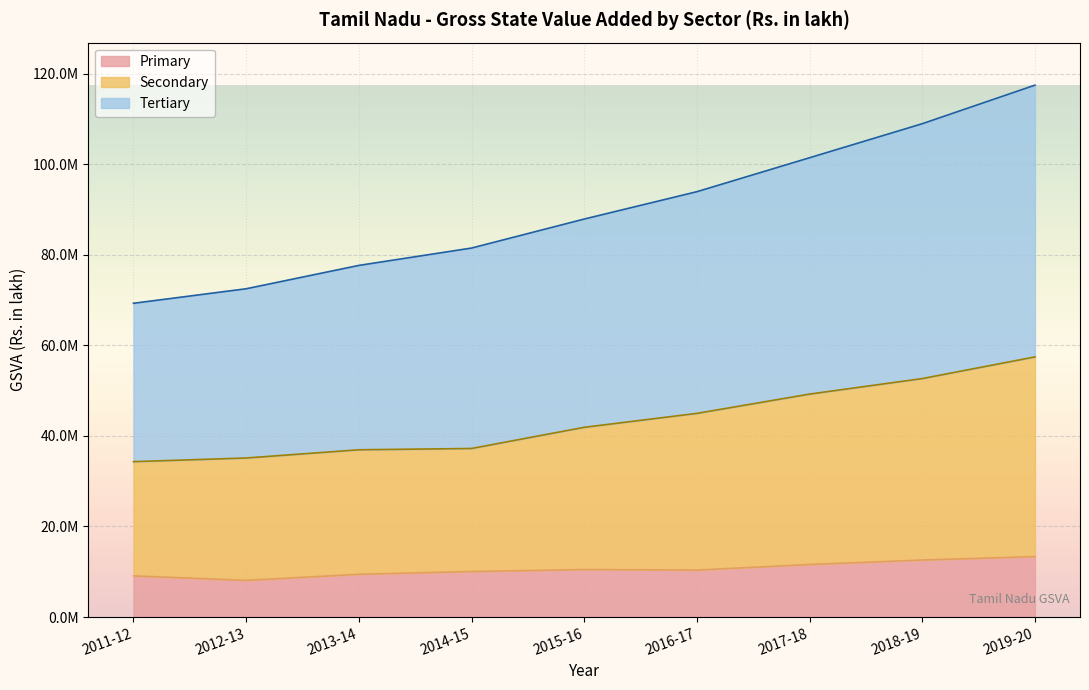

What are all the series names shown in the legend?

Primary, Secondary, Tertiary